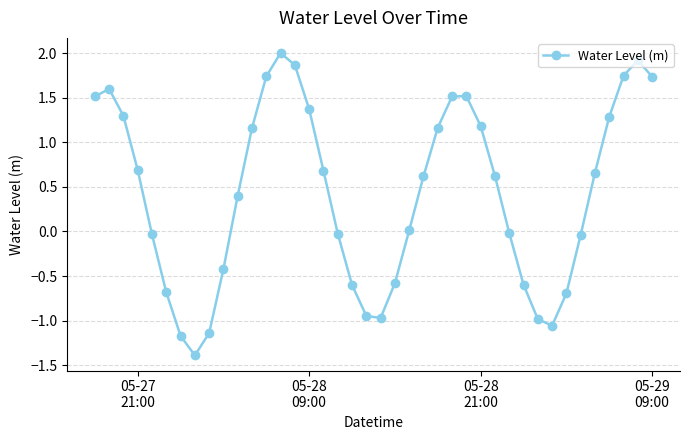

How many interior local valleys (lower than both neighbors) does the data have?

3